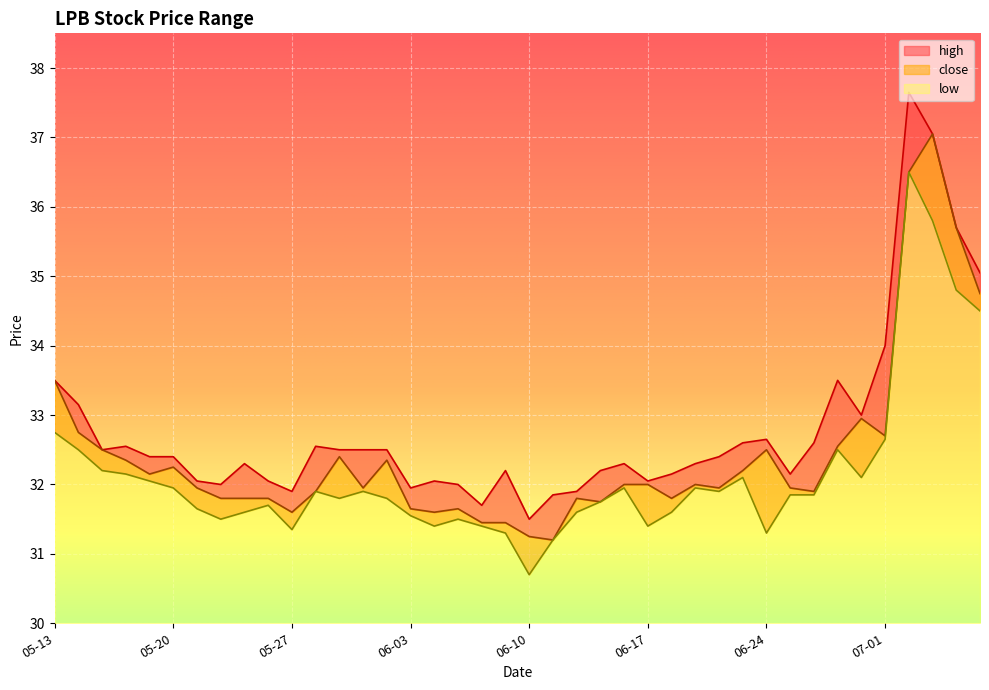

What is the value of the high point at the 2nd from the left?

33.1